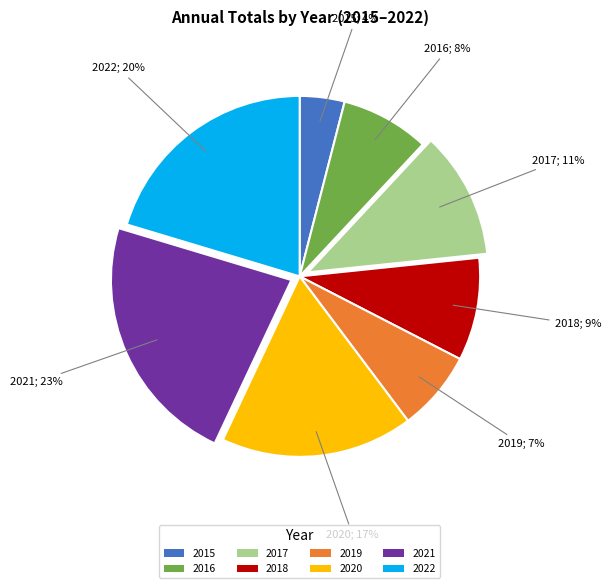

To the nearest percent, what portion does 2020 represent?

17%